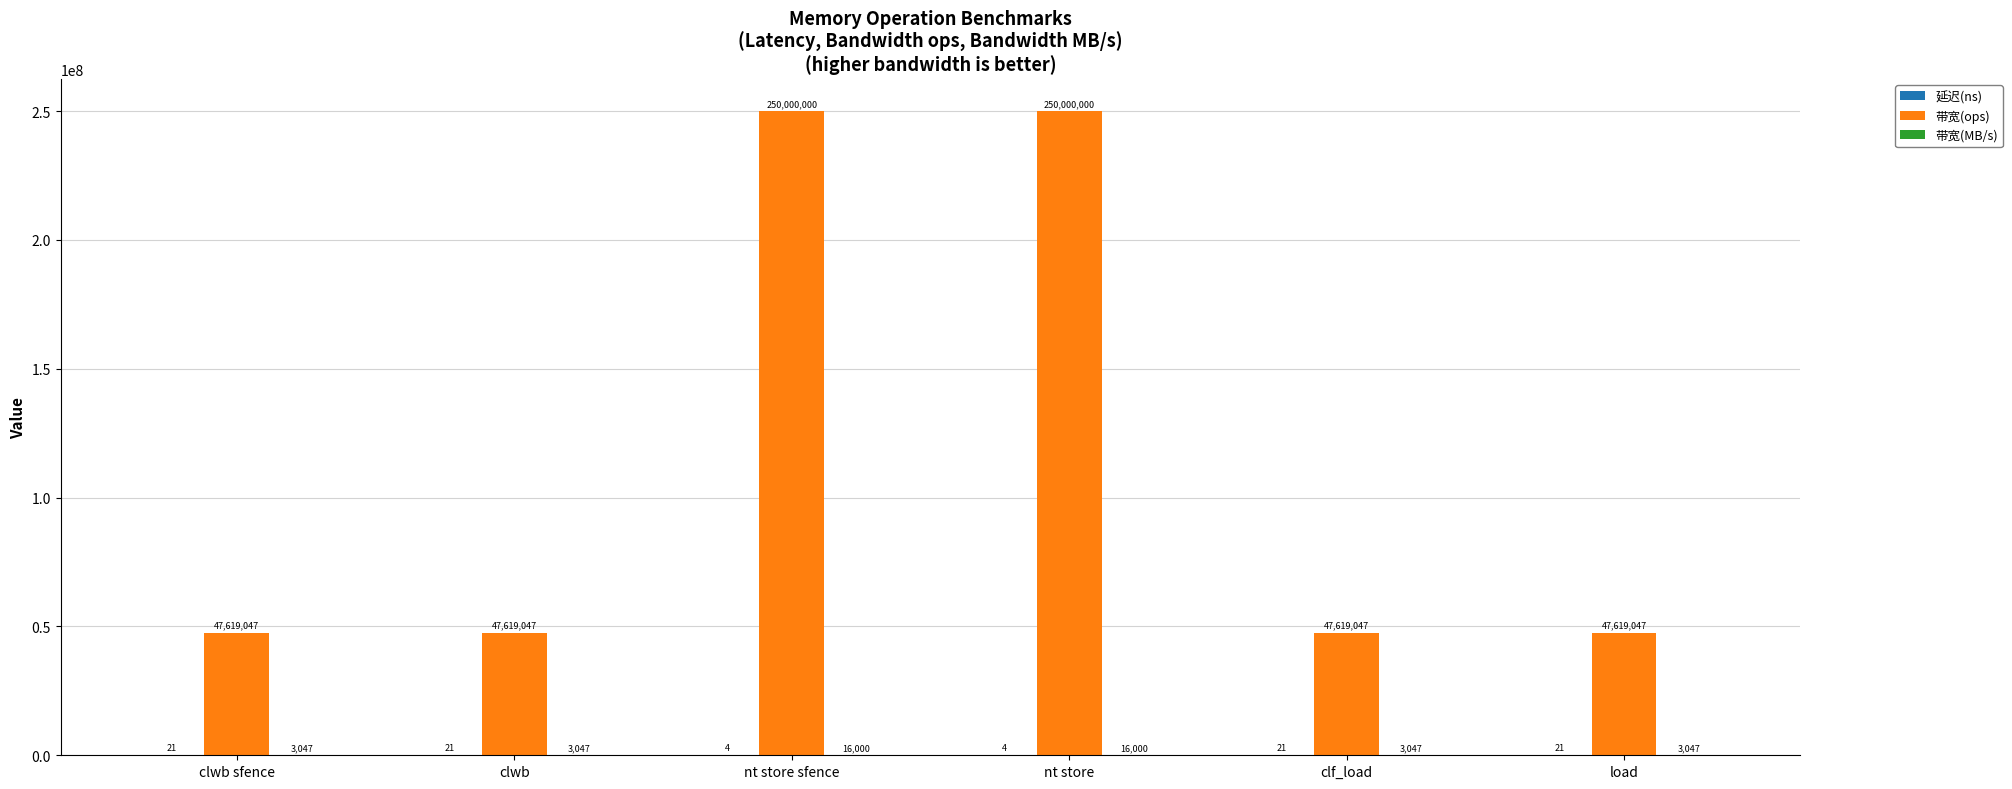

Between clwb sfence and nt store sfence, which series saw the biggest shift?

带宽(ops)